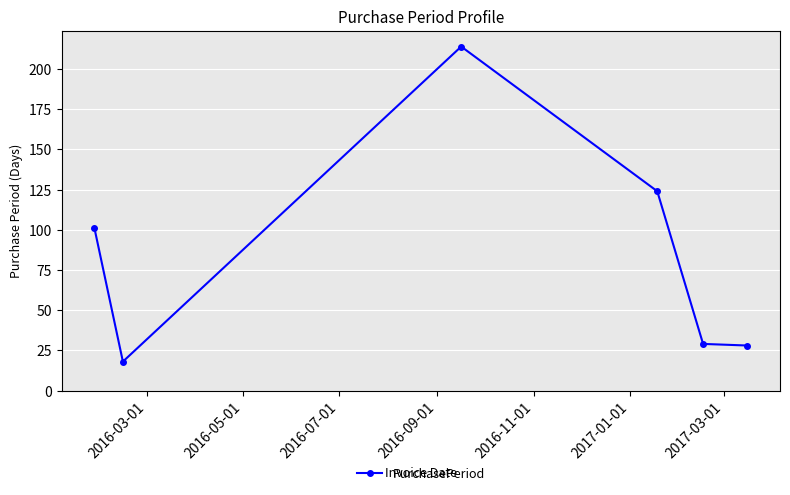

What is the average value?

86